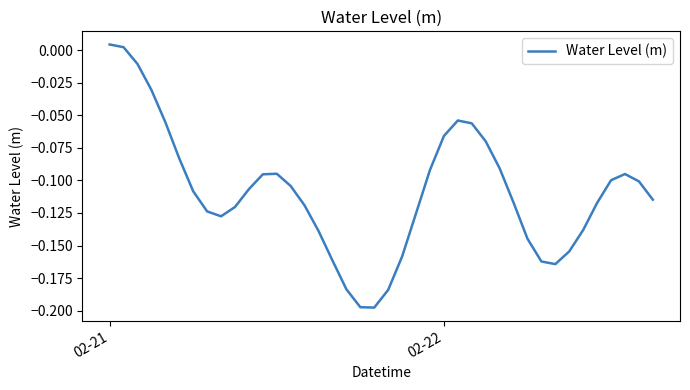

True or false: the data has more than 0 interior local peaks.

True